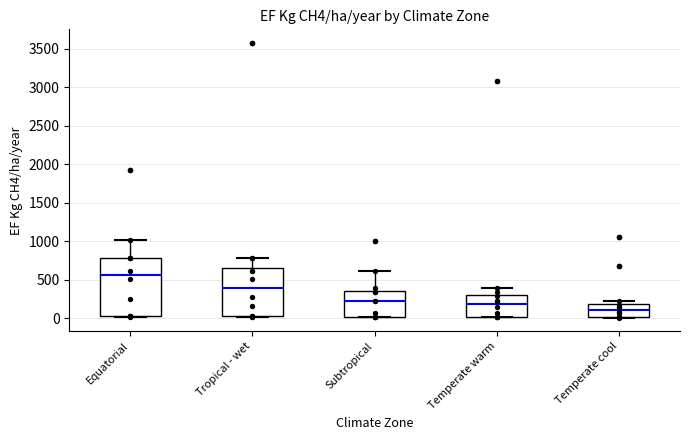

Reading left to right, read every box against the y-axis: the position of its median line, the range the box covers, and the ends of its whiskers. The values are not printed on the chart, so give them approximately, as read against the axis.

Equatorial: median 550, box 50 to 800, whiskers 0 to 1000
Tropical - wet: median 400, box 50 to 650, whiskers 0 to 800
Subtropical: median 250, box 0 to 350, whiskers 0 to 600
Temperate warm: median 200, box 0 to 300, whiskers 0 to 400
Temperate cool: median 100, box 0 to 200, whiskers 0 to 250